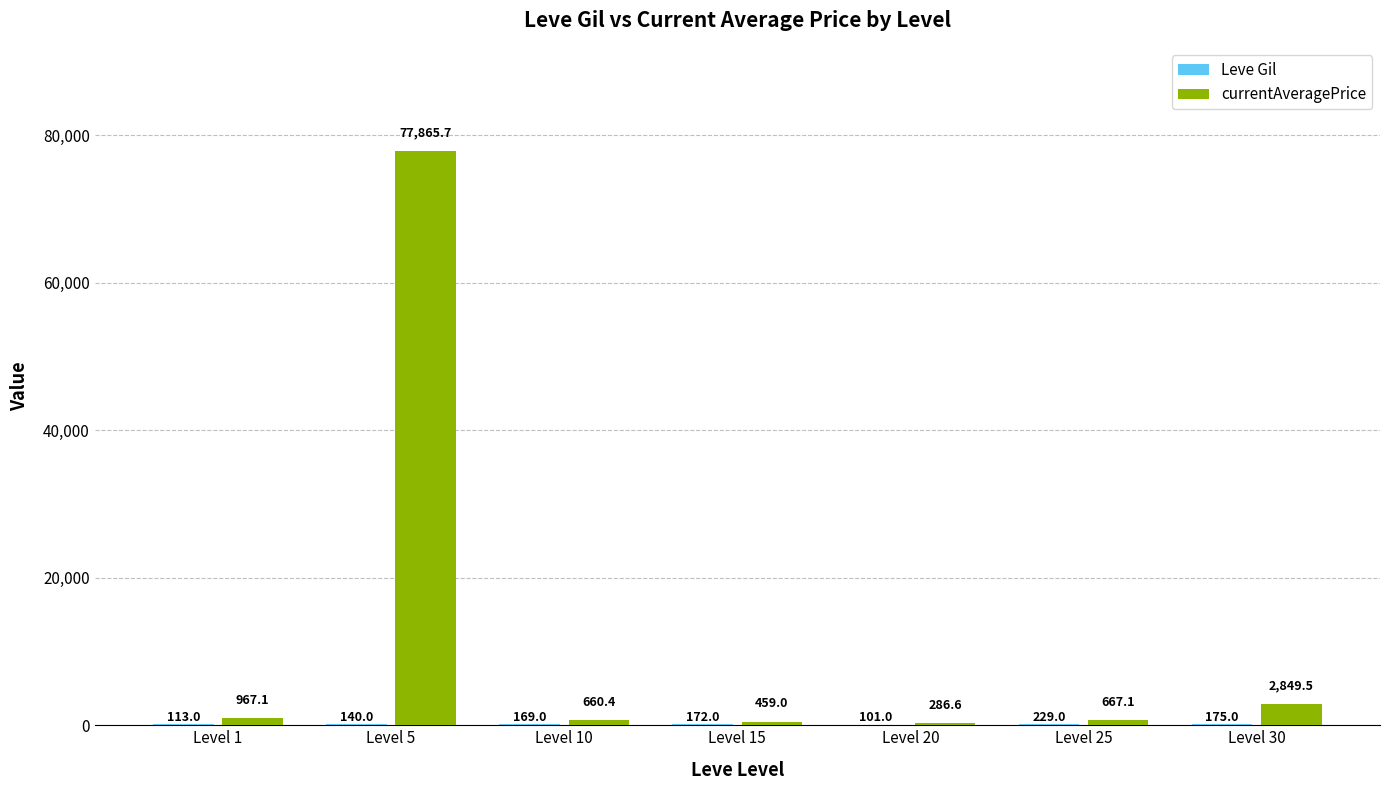

Which series changed the most between Level 5 and Level 20?

currentAveragePrice